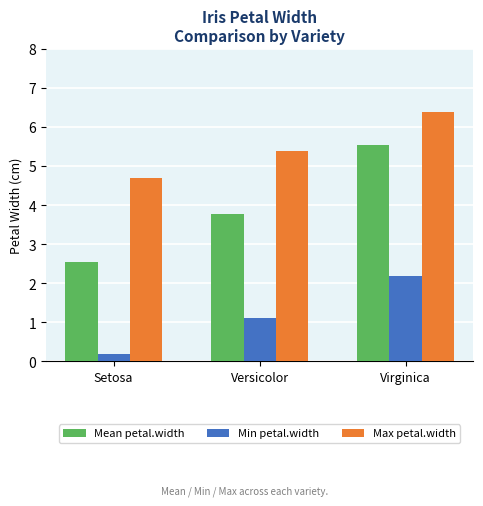

What are all the series names shown in the legend?

Mean petal.width, Min petal.width, Max petal.width